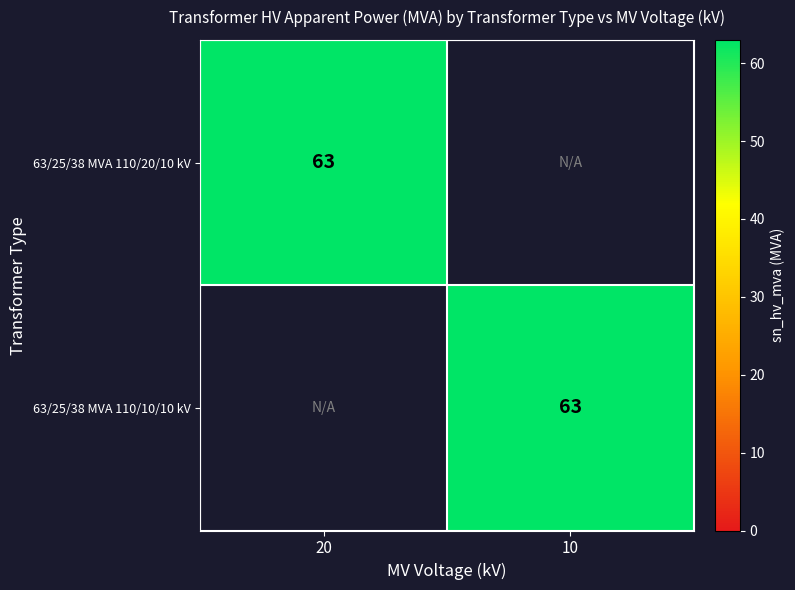

Count the number of categories in the chart.

2